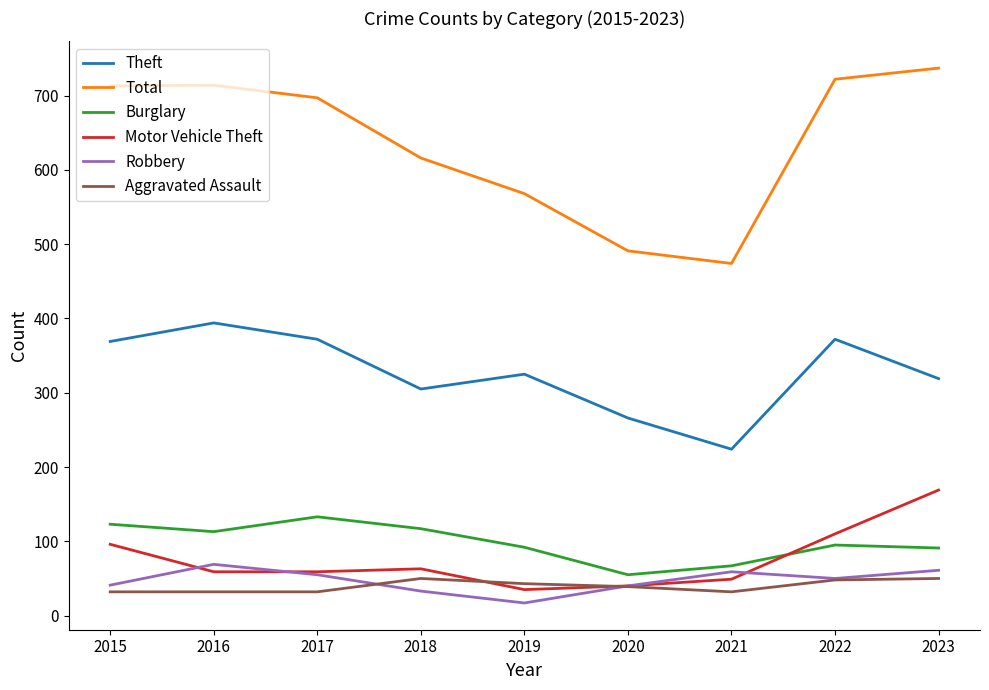

The Burglary series shows 148 at 2023. True or false?

False